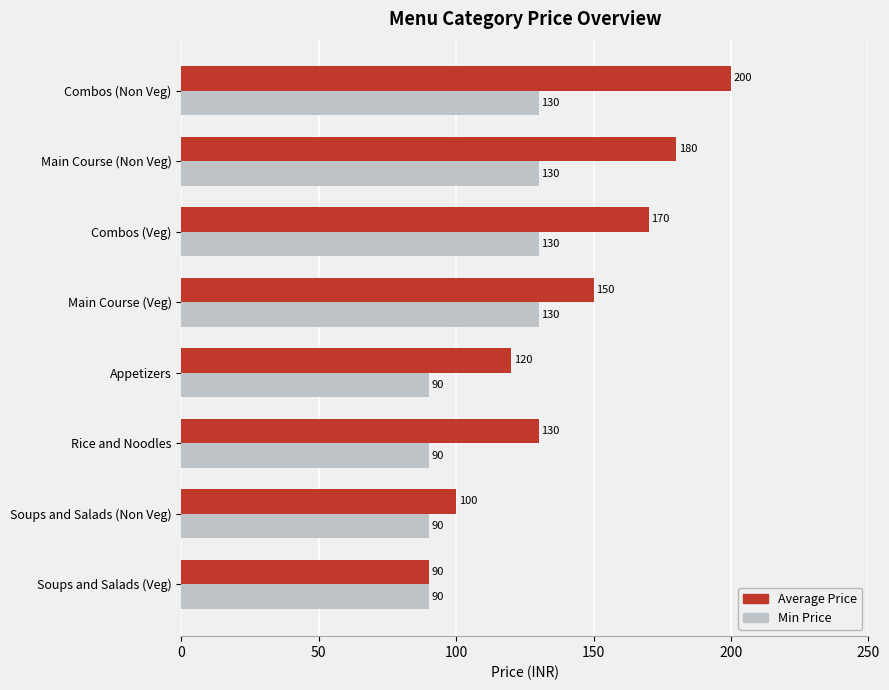

What is the difference between the maximum and minimum values in the Min Price series?

40